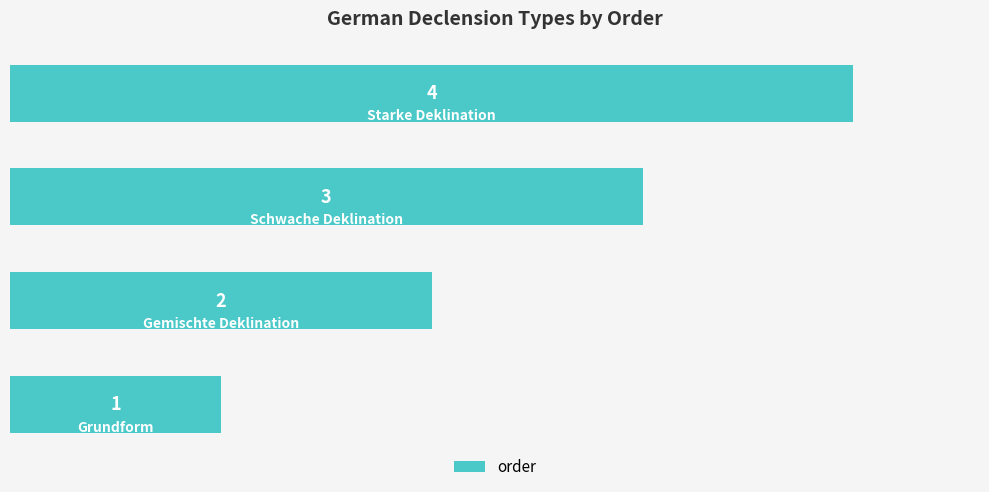

Count the number of categories in the chart.

4